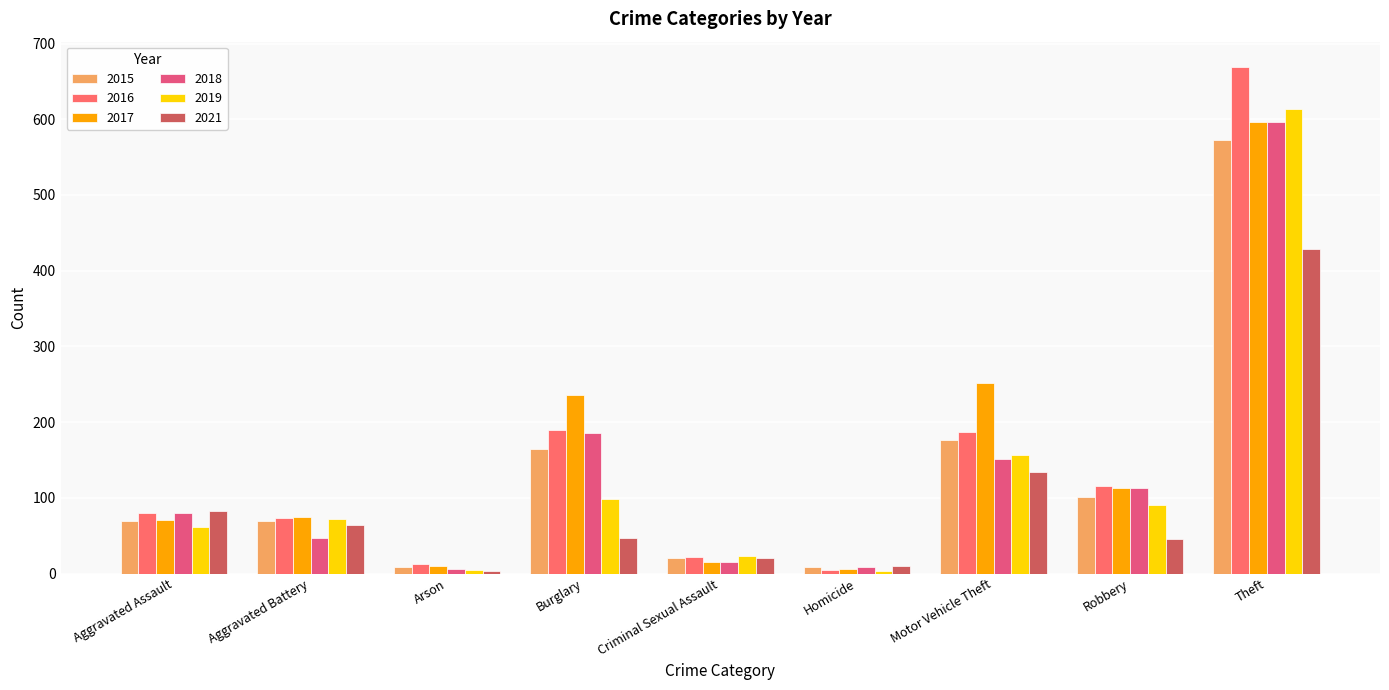

What is the label of the 3rd bar from the left?

Arson